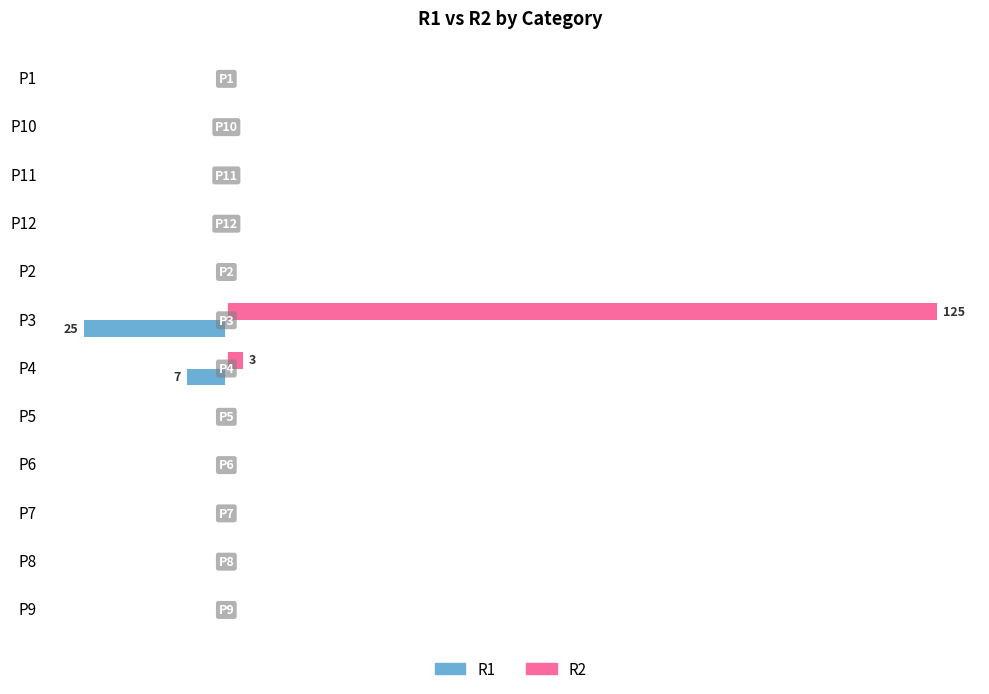

Rank the series by their maximum value, from lowest to highest.

R1, R2